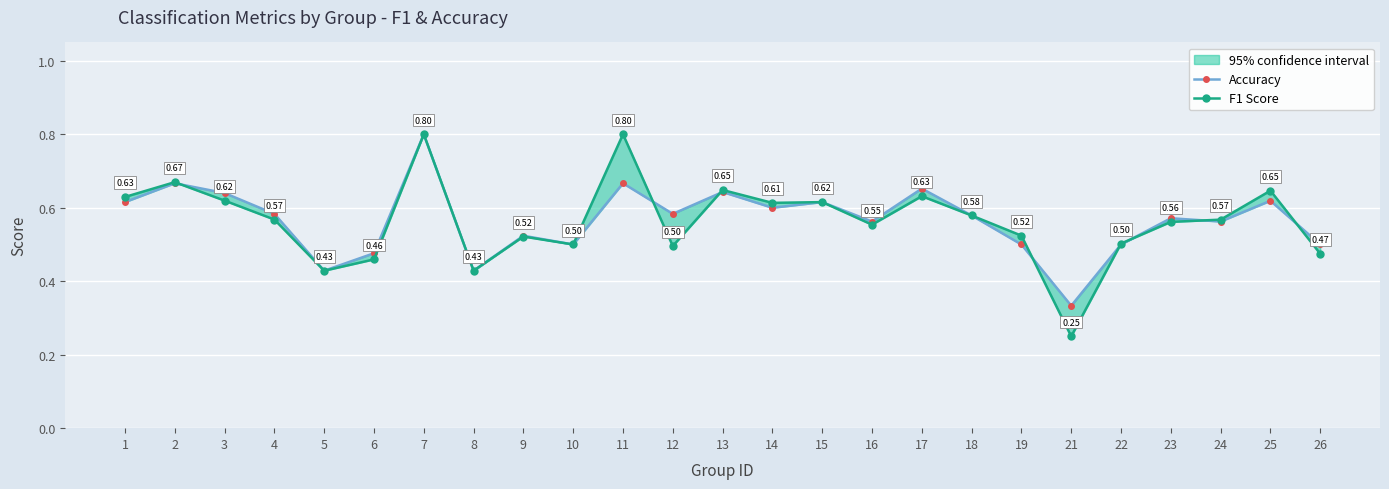

True or false: Accuracy and F1 Score intersect in this chart.

True